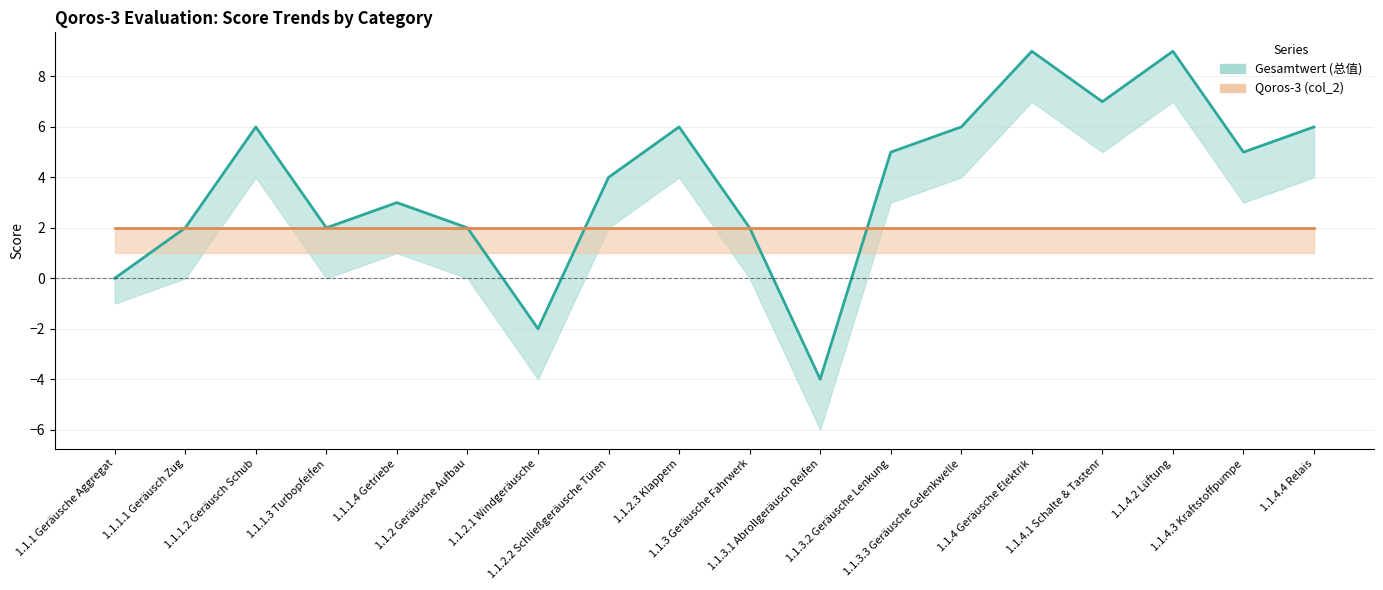

What is the sum of all Qoros-3 (col_2) (line) values?

36